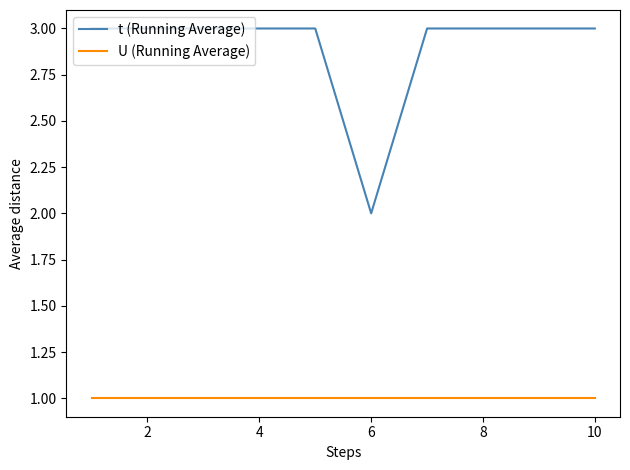

What is the maximum value for t (Running Average)?

3